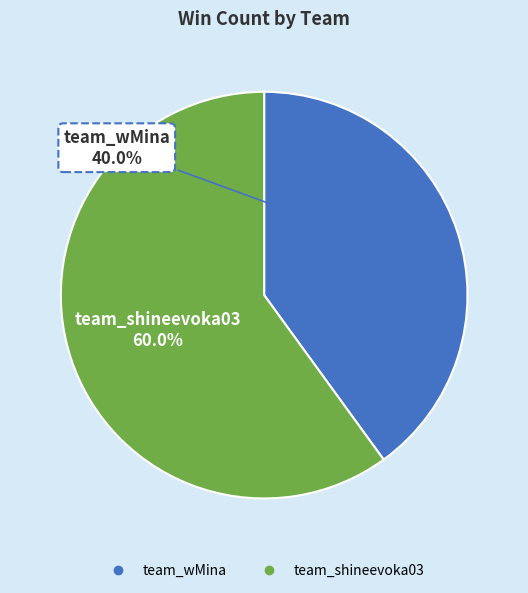

What percentage do team_shineevoka03 and team_wMina together represent?

100.0%